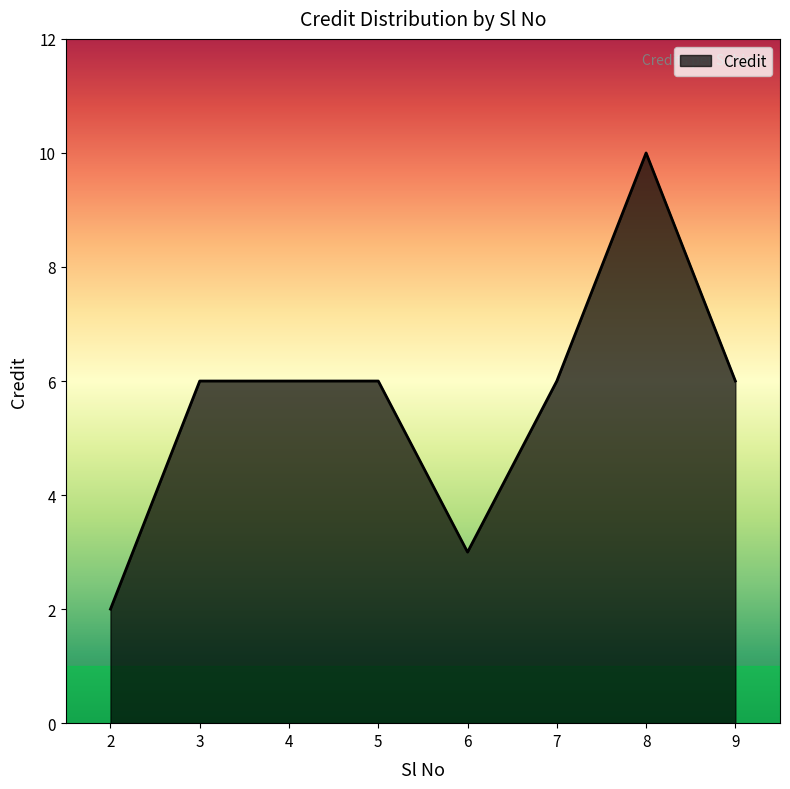

What is the maximum value shown in the chart?

10